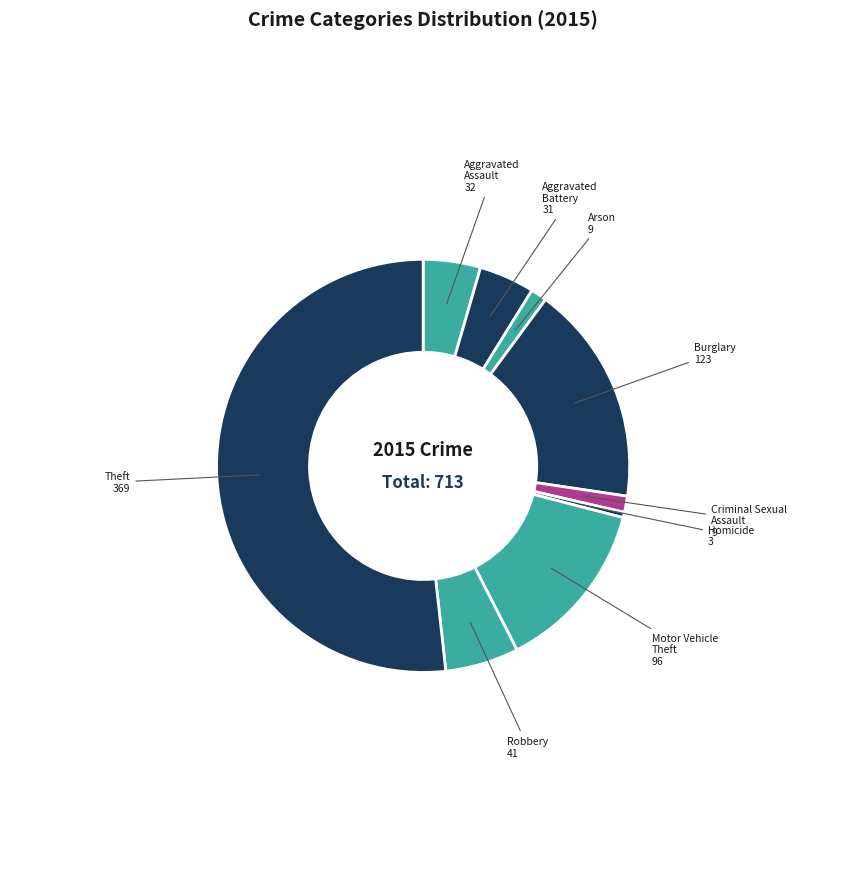

What is the smallest slice in the pie chart?

Homicide